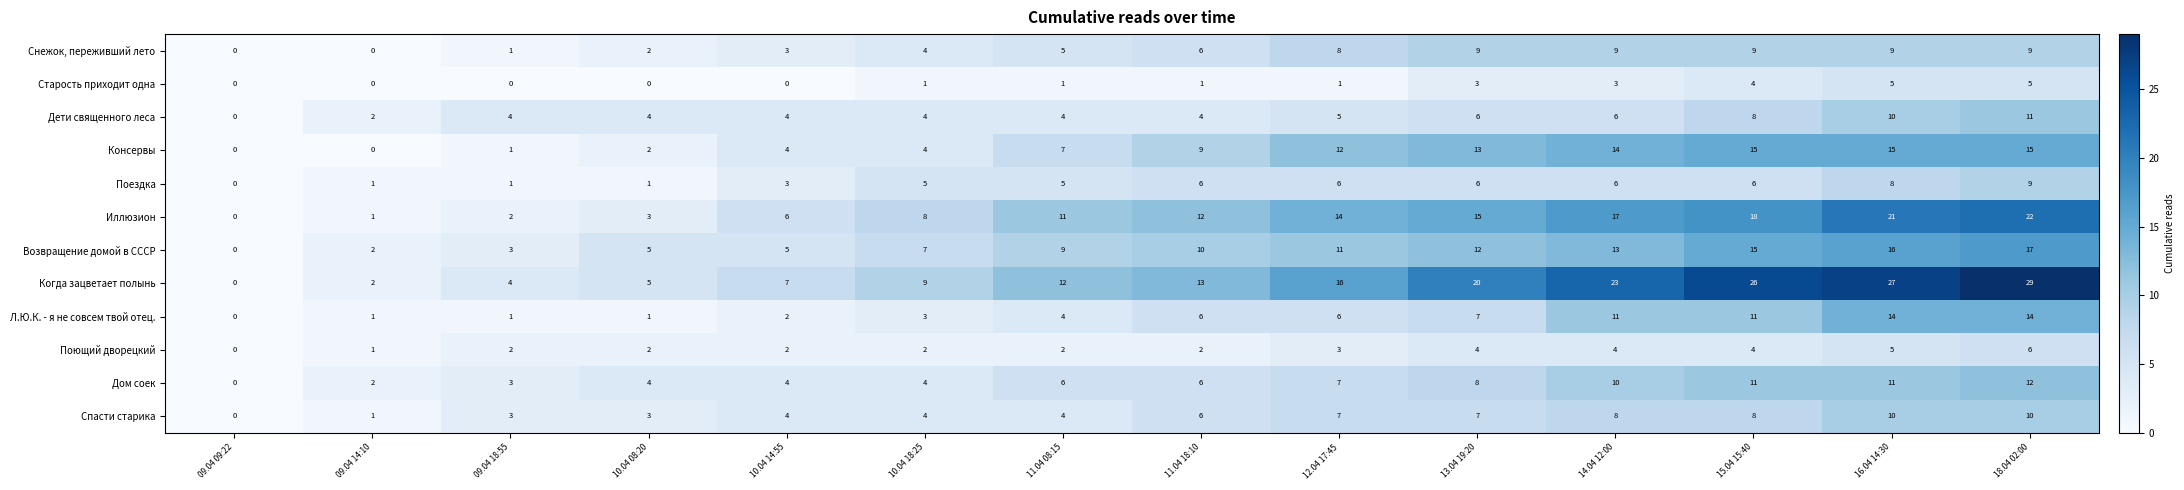

What is the sum of the Поющий дворецкий values at 14.04 12:00 and 11.04 18:10?

6